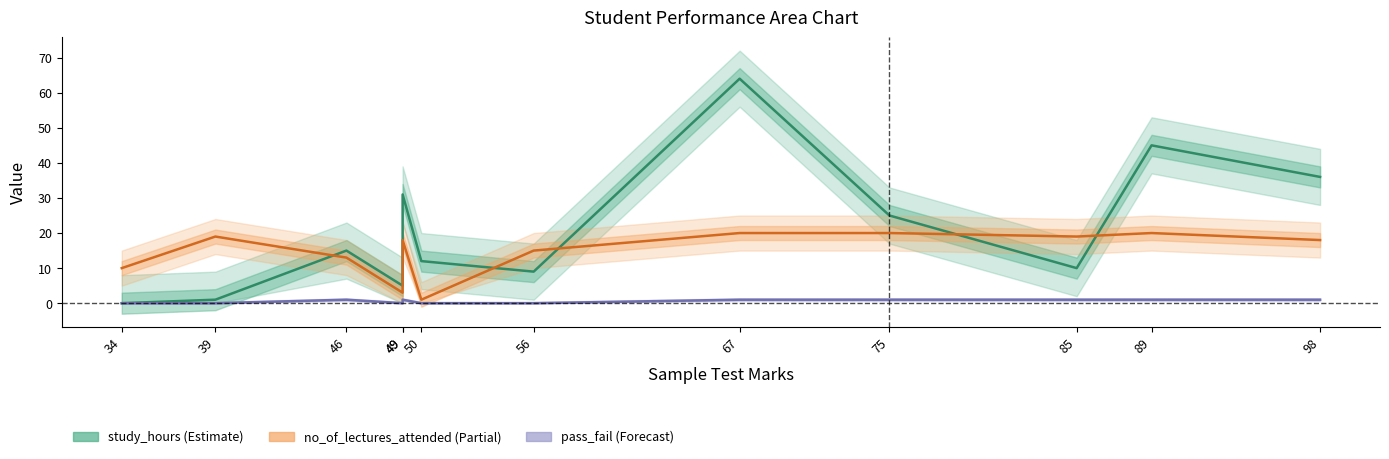

How many lines are shown in the chart?

3